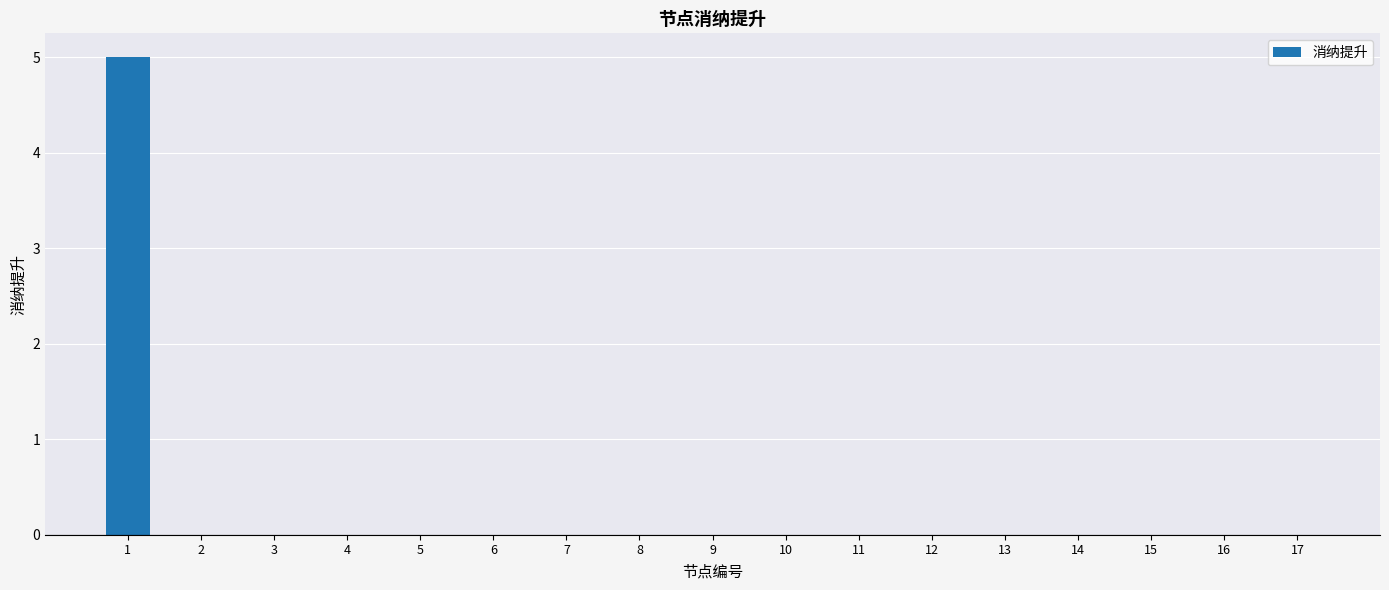

What is the greatest value displayed?

5.0